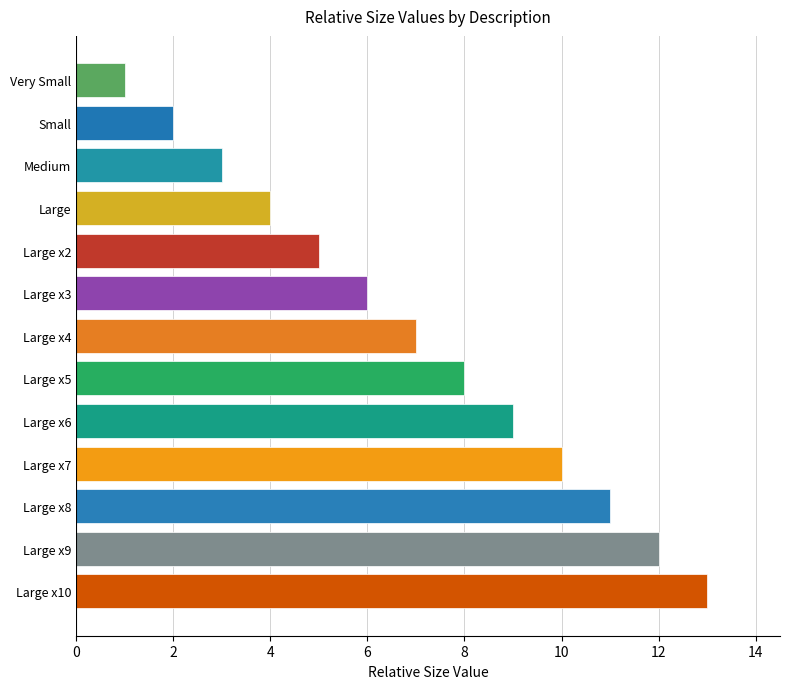

What is the maximum value shown in the chart?

13